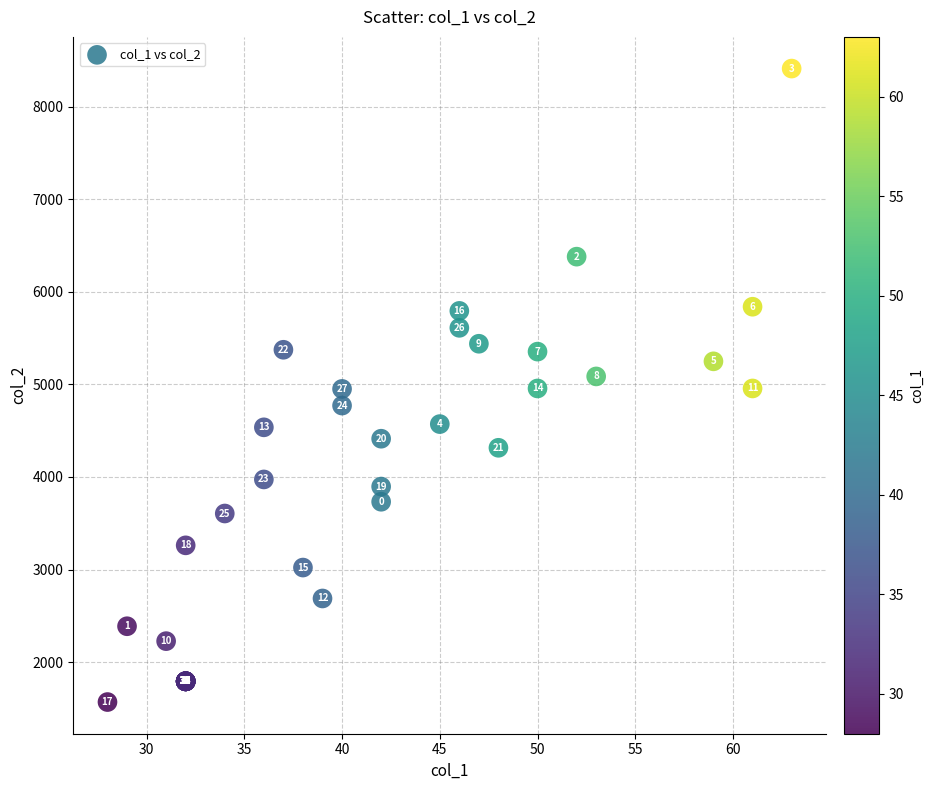

What Y value in the scatter plot is closest to 4990?

4956